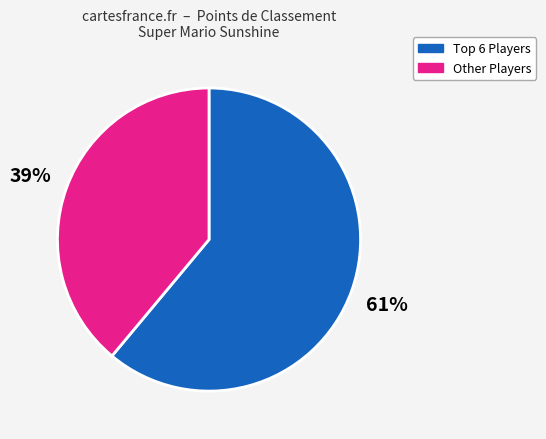

To the nearest percent, what is the difference between the largest and smallest slice percentages?

22%